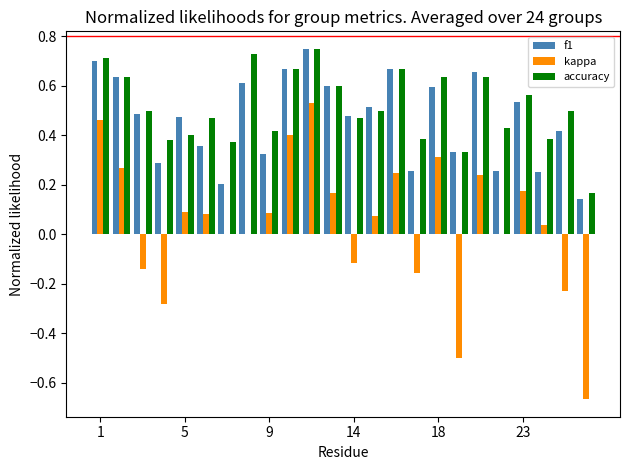

What is the sum of all f1 values?

11.2